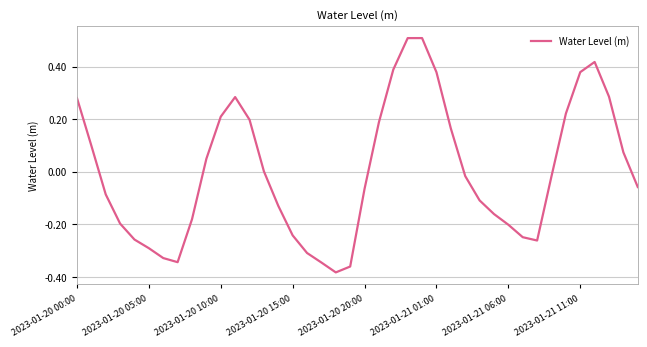

What is the greatest value displayed?

0.5